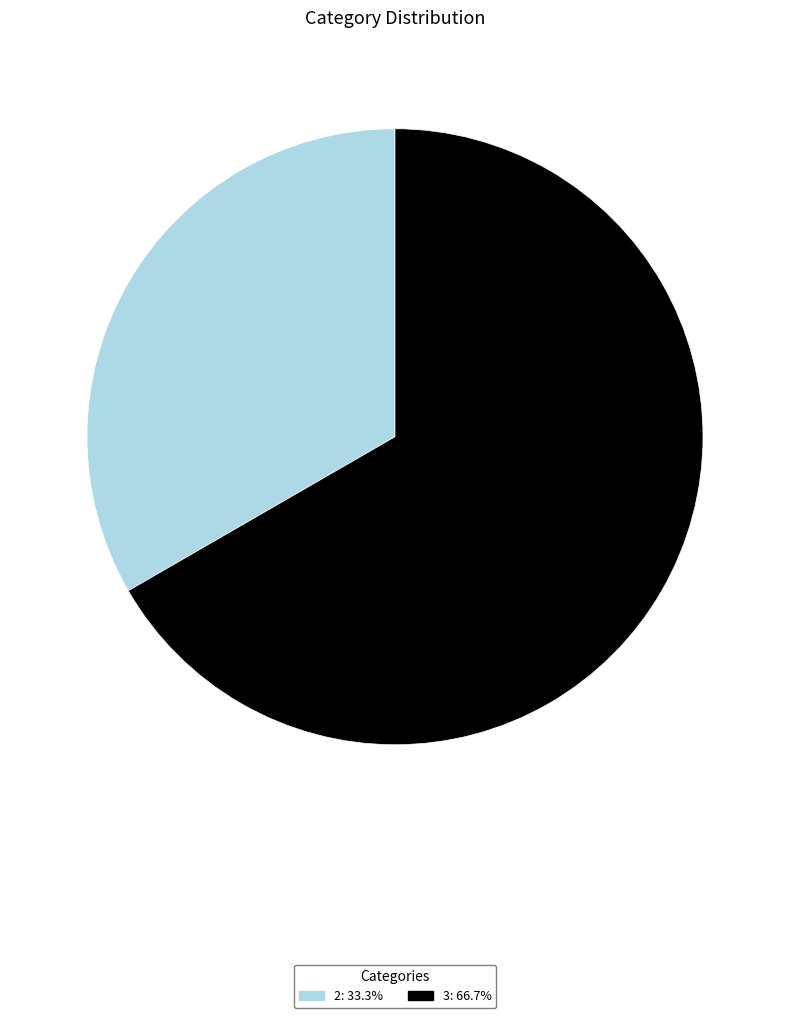

Is there a majority slice in this chart?

Yes